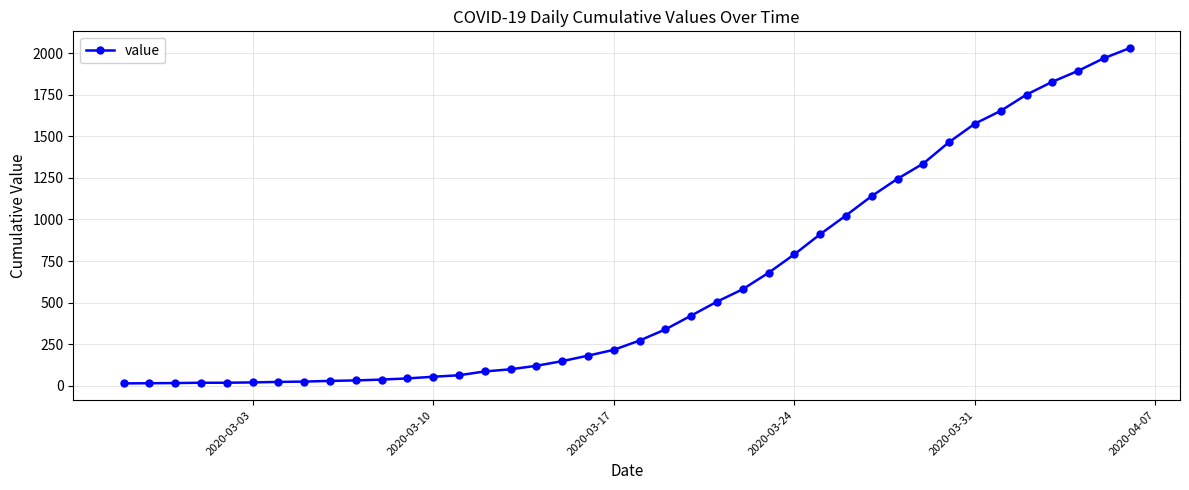

How many lines are shown in the chart?

1